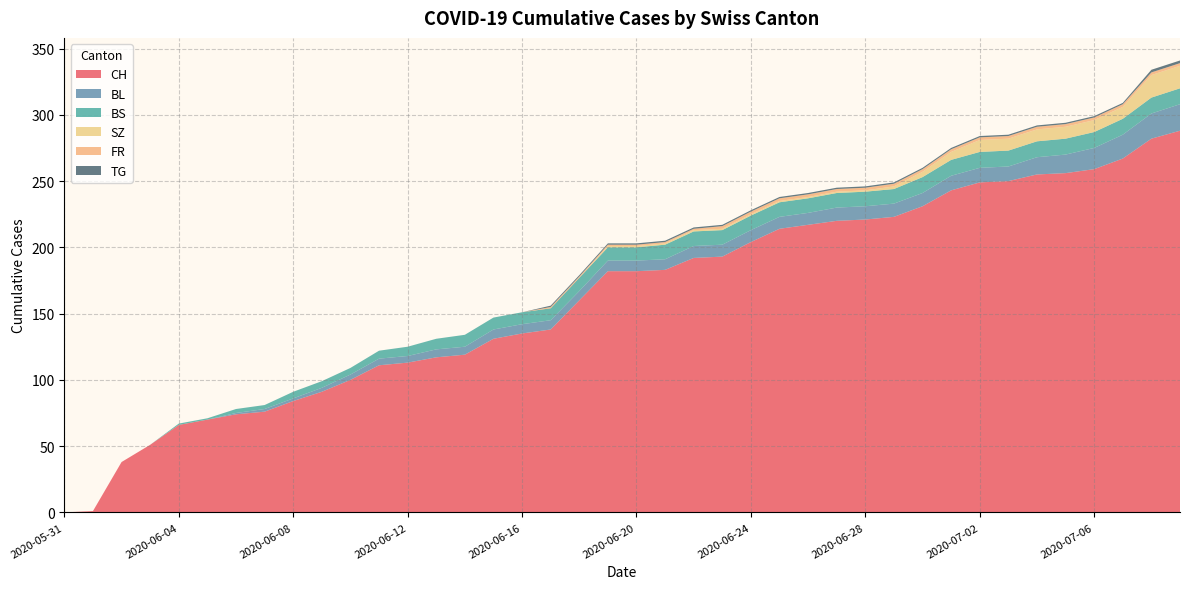

Reading left to right, list all the values displayed in this chart.

CH: 2020-05-31=0	2020-06-01=1	2020-06-02=38	2020-06-03=51	2020-06-04=66	2020-06-05=70	2020-06-06=74	2020-06-07=76	2020-06-08=84	2020-06-09=91	2020-06-10=100	2020-06-11=111	2020-06-12=113	2020-06-13=117	2020-06-14=119	2020-06-15=131	2020-06-16=135	2020-06-17=138	2020-06-18=160	2020-06-19=182	2020-06-20=182	2020-06-21=183	2020-06-22=192	2020-06-23=193	2020-06-24=204	2020-06-25=214	2020-06-26=217	2020-06-27=220	2020-06-28=221	2020-06-29=223	2020-06-30=231	2020-07-01=243	2020-07-02=249	2020-07-03=250	2020-07-04=255	2020-07-05=256	2020-07-06=259	2020-07-07=267	2020-07-08=282	2020-07-09=288
BL: 2020-05-31=0	2020-06-01=0	2020-06-02=0	2020-06-03=0	2020-06-04=0	2020-06-05=0	2020-06-06=1	2020-06-07=2	2020-06-08=2	2020-06-09=3	2020-06-10=4	2020-06-11=5	2020-06-12=5	2020-06-13=6	2020-06-14=6	2020-06-15=7	2020-06-16=7	2020-06-17=7	2020-06-18=7	2020-06-19=8	2020-06-20=8	2020-06-21=8	2020-06-22=9	2020-06-23=9	2020-06-24=9	2020-06-25=9	2020-06-26=9	2020-06-27=10	2020-06-28=10	2020-06-29=10	2020-06-30=10	2020-07-01=11	2020-07-02=11	2020-07-03=11	2020-07-04=13	2020-07-05=14	2020-07-06=16	2020-07-07=18	2020-07-08=19	2020-07-09=20
BS: 2020-05-31=0	2020-06-01=0	2020-06-02=0	2020-06-03=0	2020-06-04=1	2020-06-05=1	2020-06-06=3	2020-06-07=3	2020-06-08=5	2020-06-09=5	2020-06-10=5	2020-06-11=6	2020-06-12=7	2020-06-13=8	2020-06-14=9	2020-06-15=9	2020-06-16=9	2020-06-17=9	2020-06-18=10	2020-06-19=10	2020-06-20=10	2020-06-21=11	2020-06-22=11	2020-06-23=11	2020-06-24=11	2020-06-25=11	2020-06-26=11	2020-06-27=11	2020-06-28=11	2020-06-29=11	2020-06-30=12	2020-07-01=12	2020-07-02=12	2020-07-03=12	2020-07-04=12	2020-07-05=12	2020-07-06=12	2020-07-07=12	2020-07-08=12	2020-07-09=12
SZ: 2020-05-31=0	2020-06-01=0	2020-06-02=0	2020-06-03=0	2020-06-04=0	2020-06-05=0	2020-06-06=0	2020-06-07=0	2020-06-08=0	2020-06-09=0	2020-06-10=0	2020-06-11=0	2020-06-12=0	2020-06-13=0	2020-06-14=0	2020-06-15=0	2020-06-16=0	2020-06-17=0	2020-06-18=0	2020-06-19=1	2020-06-20=1	2020-06-21=1	2020-06-22=1	2020-06-23=1	2020-06-24=1	2020-06-25=1	2020-06-26=1	2020-06-27=1	2020-06-28=1	2020-06-29=2	2020-06-30=4	2020-07-01=6	2020-07-02=9	2020-07-03=9	2020-07-04=9	2020-07-05=9	2020-07-06=9	2020-07-07=9	2020-07-08=17	2020-07-09=17
FR: 2020-05-31=0	2020-06-01=0	2020-06-02=0	2020-06-03=0	2020-06-04=0	2020-06-05=0	2020-06-06=0	2020-06-07=0	2020-06-08=0	2020-06-09=0	2020-06-10=0	2020-06-11=0	2020-06-12=0	2020-06-13=0	2020-06-14=0	2020-06-15=0	2020-06-16=0	2020-06-17=1	2020-06-18=1	2020-06-19=1	2020-06-20=1	2020-06-21=1	2020-06-22=1	2020-06-23=2	2020-06-24=2	2020-06-25=2	2020-06-26=2	2020-06-27=2	2020-06-28=2	2020-06-29=2	2020-06-30=2	2020-07-01=2	2020-07-02=2	2020-07-03=2	2020-07-04=2	2020-07-05=2	2020-07-06=2	2020-07-07=2	2020-07-08=2	2020-07-09=2
TG: 2020-05-31=0	2020-06-01=0	2020-06-02=0	2020-06-03=0	2020-06-04=0	2020-06-05=0	2020-06-06=0	2020-06-07=0	2020-06-08=0	2020-06-09=0	2020-06-10=0	2020-06-11=0	2020-06-12=0	2020-06-13=0	2020-06-14=0	2020-06-15=0	2020-06-16=0	2020-06-17=1	2020-06-18=1	2020-06-19=1	2020-06-20=1	2020-06-21=1	2020-06-22=1	2020-06-23=1	2020-06-24=1	2020-06-25=1	2020-06-26=1	2020-06-27=1	2020-06-28=1	2020-06-29=1	2020-06-30=1	2020-07-01=1	2020-07-02=1	2020-07-03=1	2020-07-04=1	2020-07-05=1	2020-07-06=1	2020-07-07=1	2020-07-08=2	2020-07-09=2